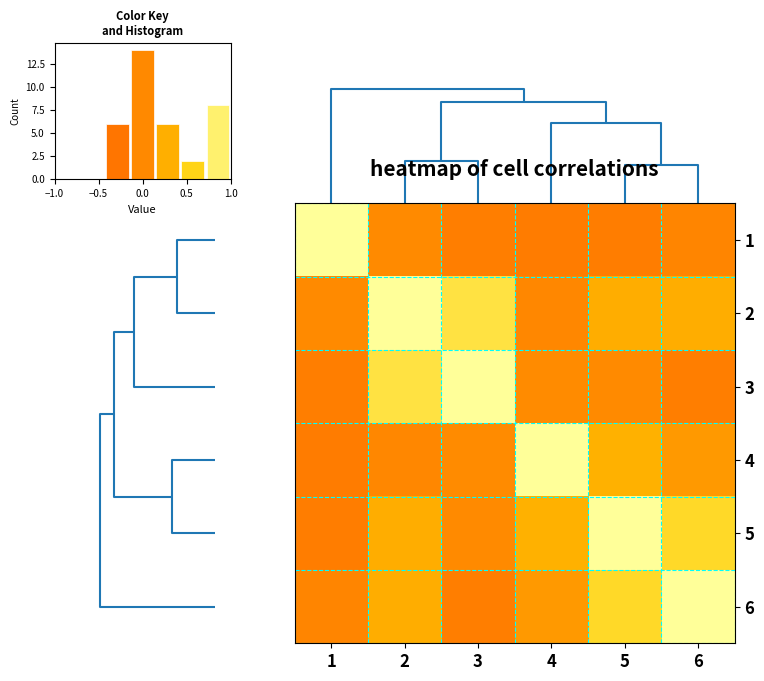

Between 2 and 3, which is larger?

2